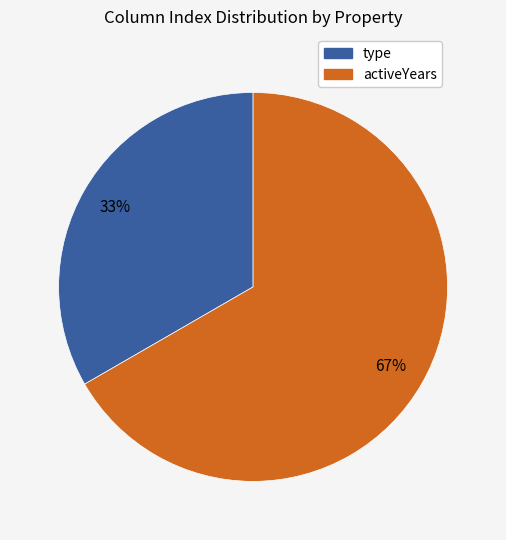

Does any single category account for the majority?

Yes